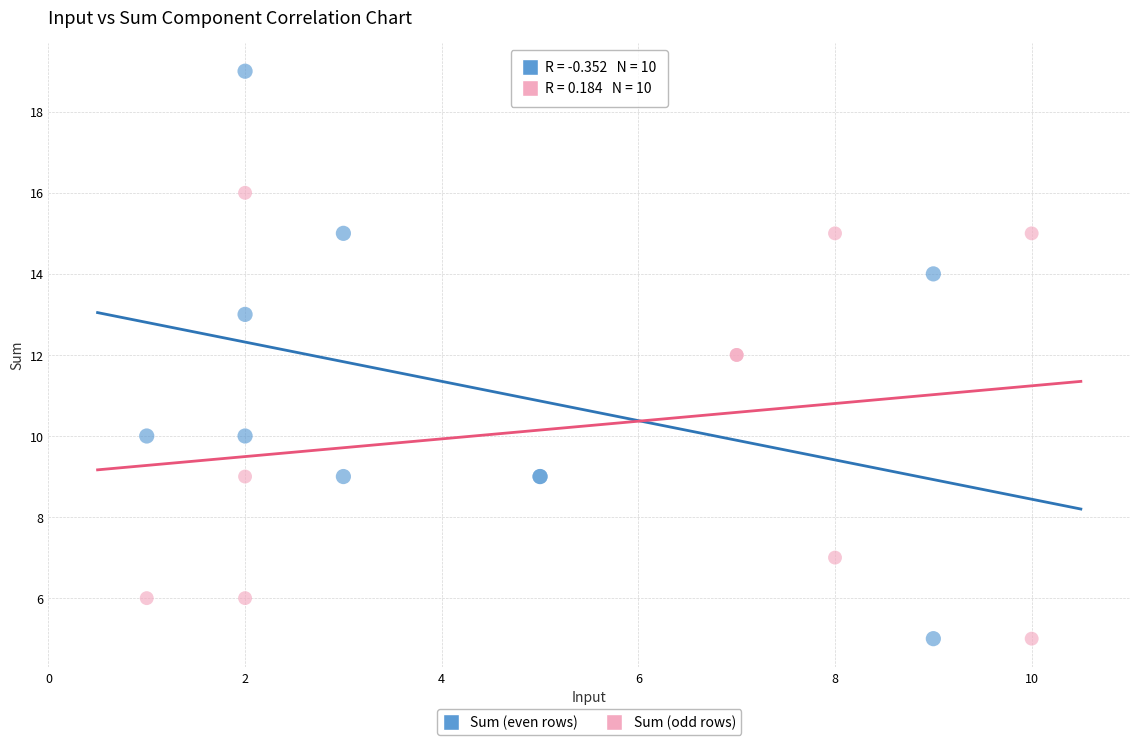

Which series contains the highest Y value?

Sum (even rows)